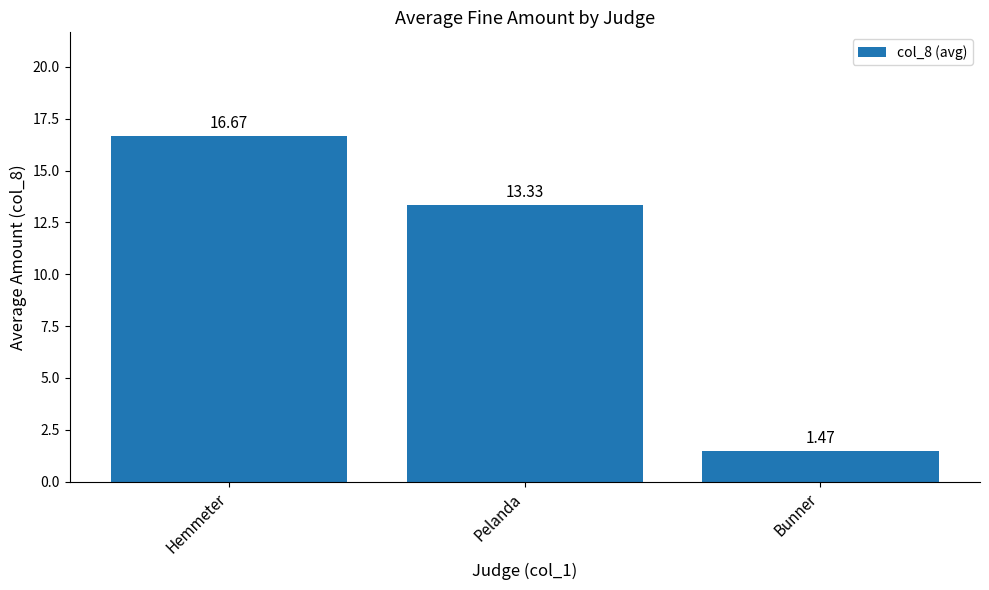

What is the sum of the values at Hemmeter and Pelanda?

30.0